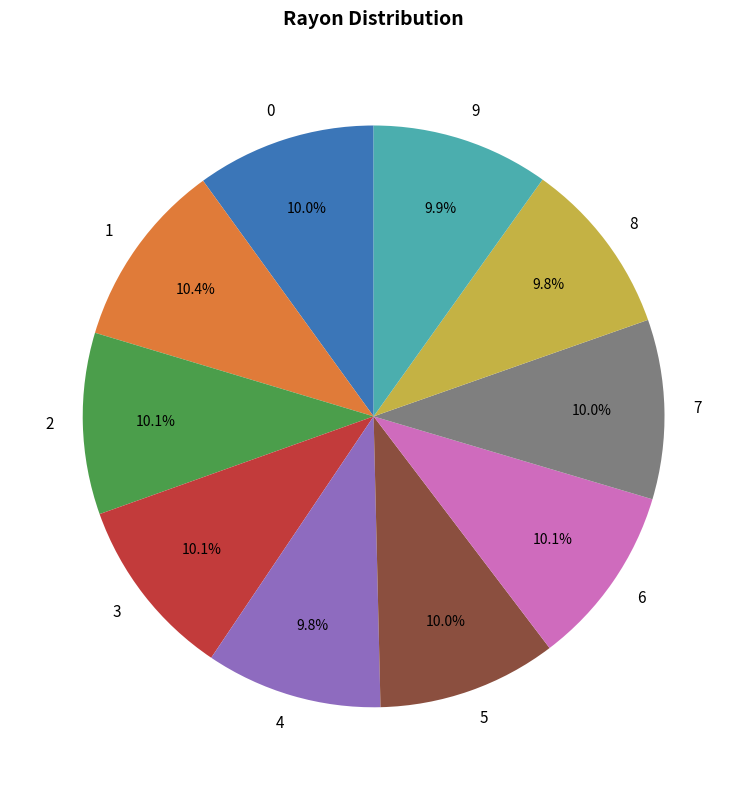

Is there a majority slice in this chart?

No